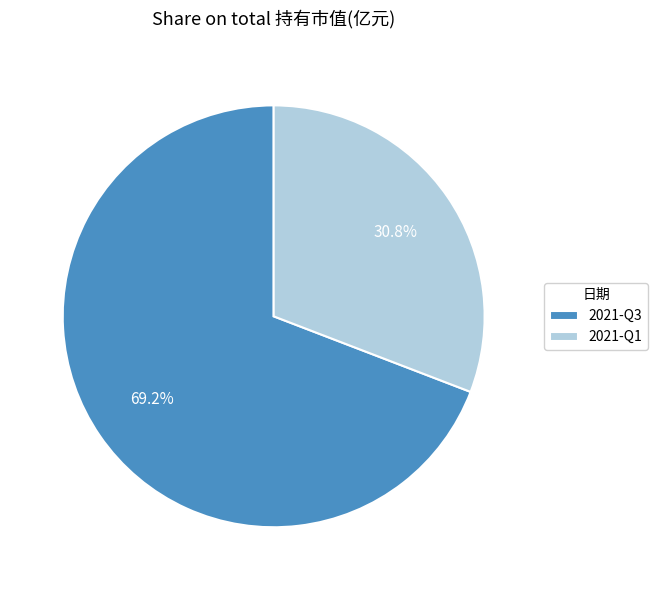

Which has a higher value, 2021-Q3 or 2021-Q1?

2021-Q3